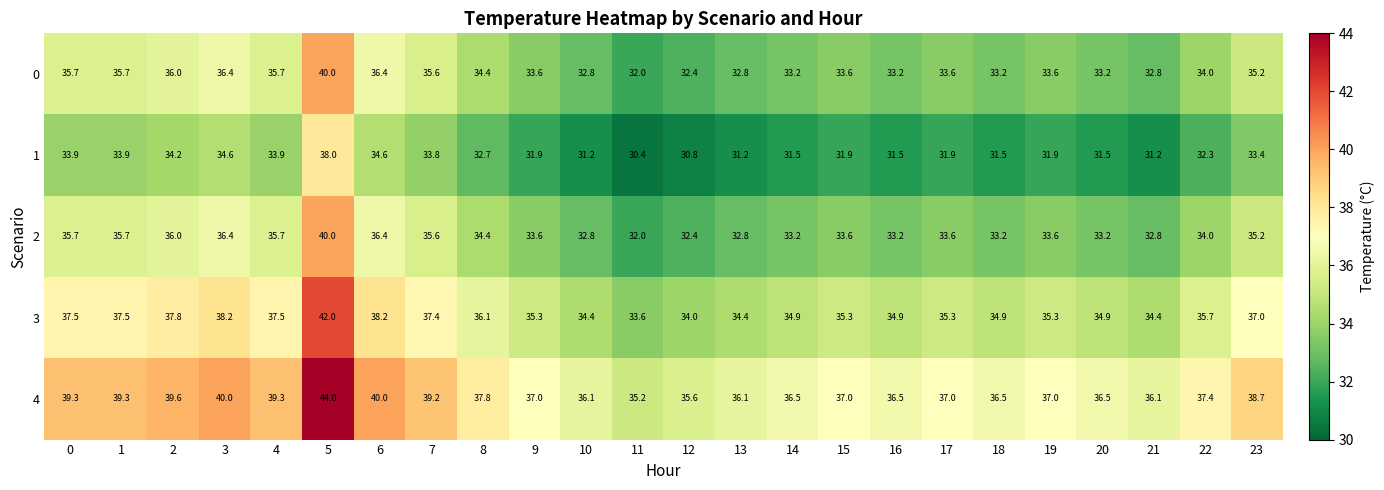

What is the approximate value of 1 at 15?

31.9